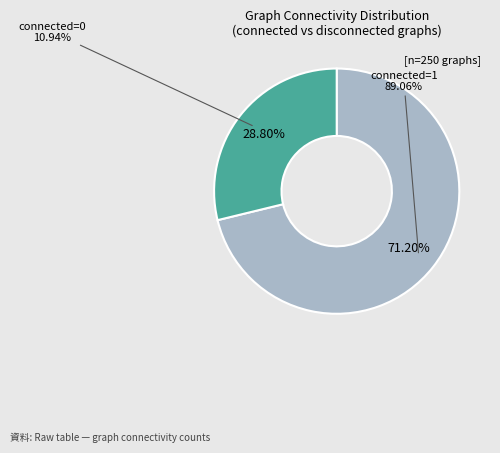

What percentage is NOT represented by connected=0?

71.2%